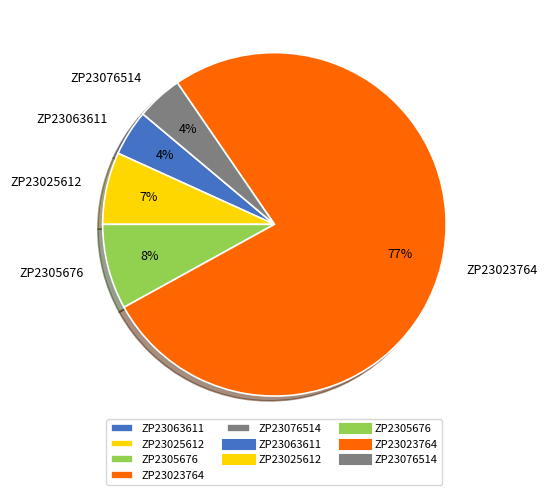

To the nearest percent, what is the average slice percentage?

20%